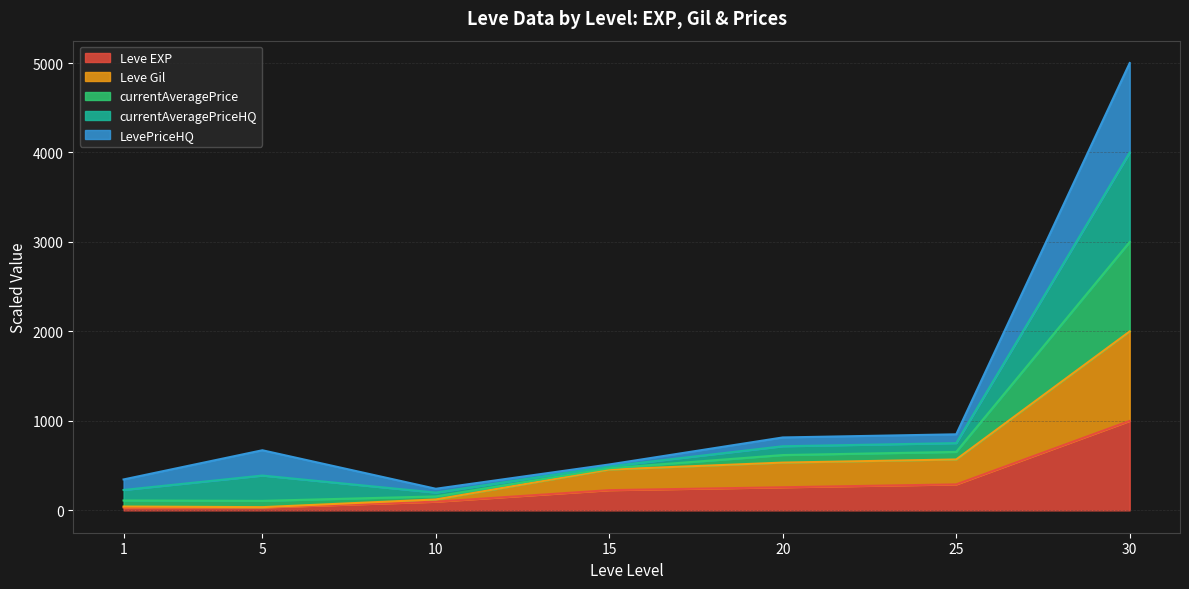

What is the sum of the Leve EXP values at 30 and 20?

1258.1